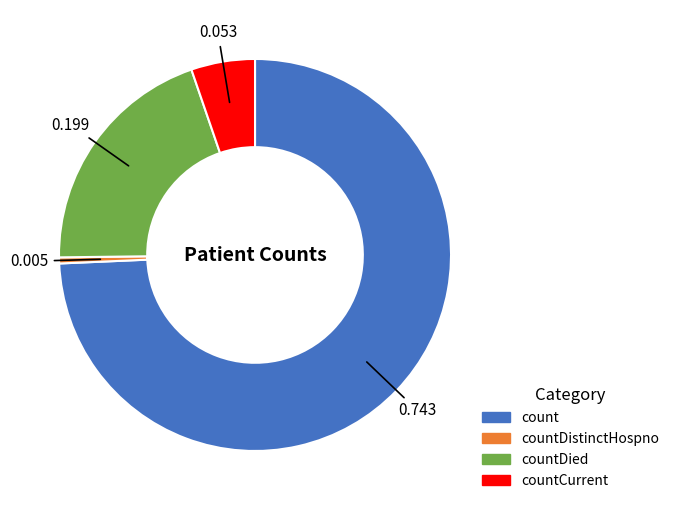

Is there any slice that represents more than half of the pie?

Yes